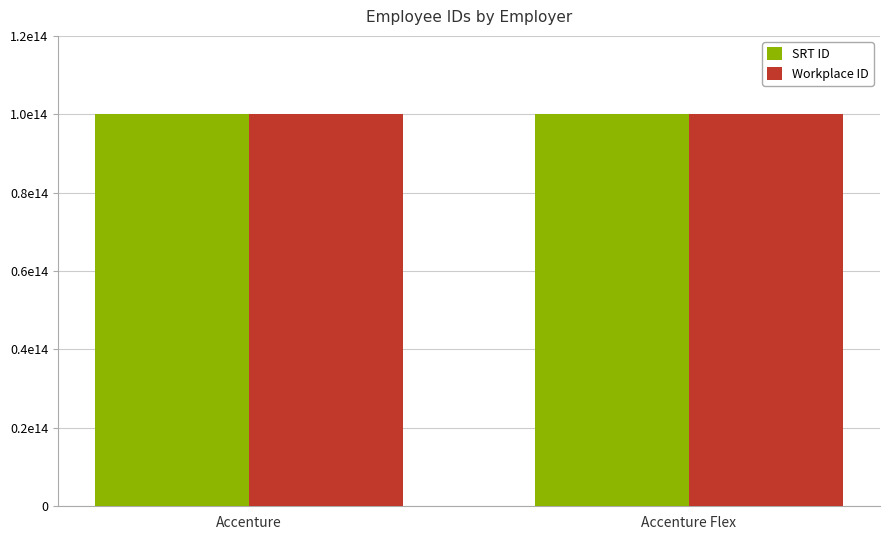

What are all the series names shown in the legend?

SRT ID, Workplace ID